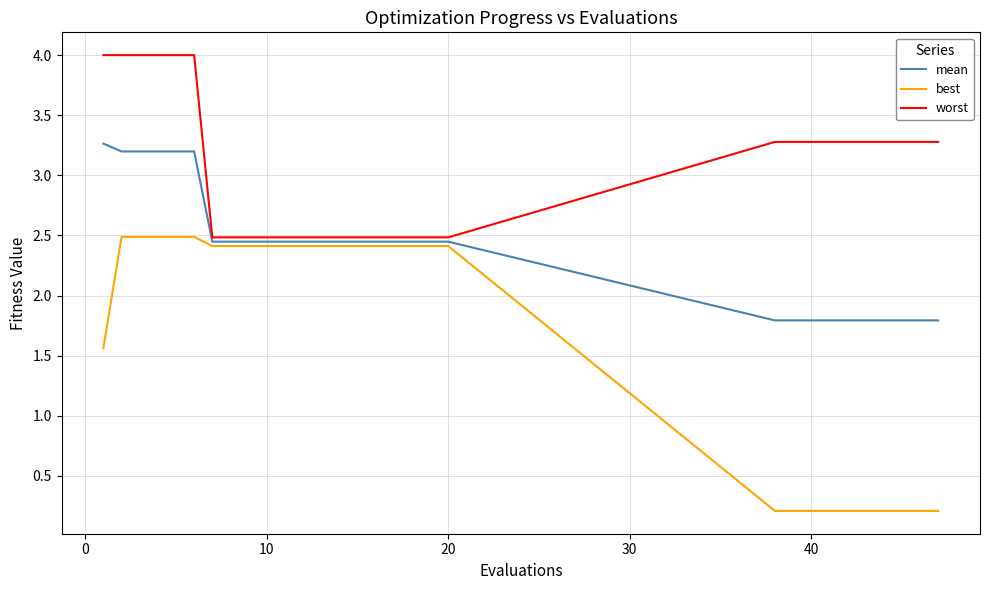

What is the greatest value displayed?

4.0